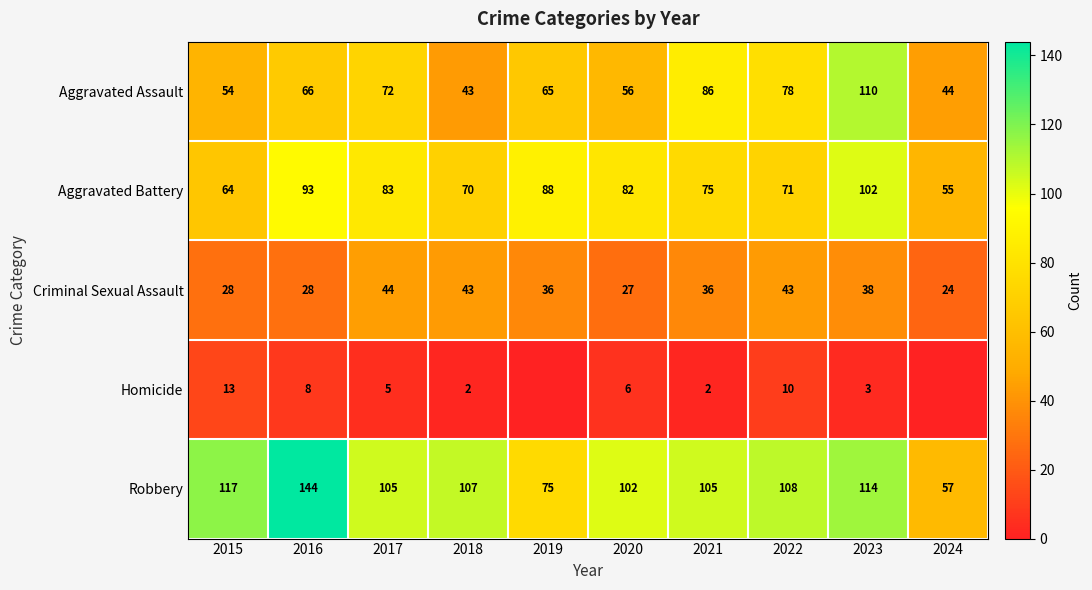

Read the Aggravated Battery value at 2018, to the nearest 10.

70